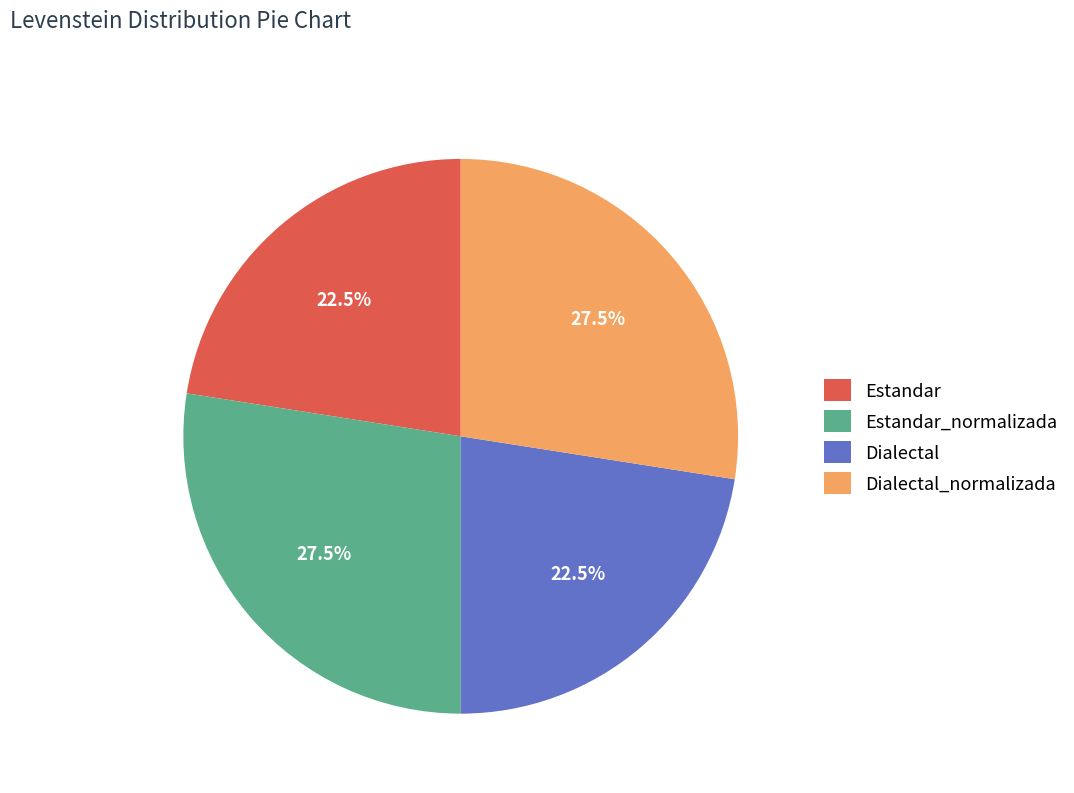

What is the ratio of the value at Estandar_normalizada to the value at Estandar?

1.2